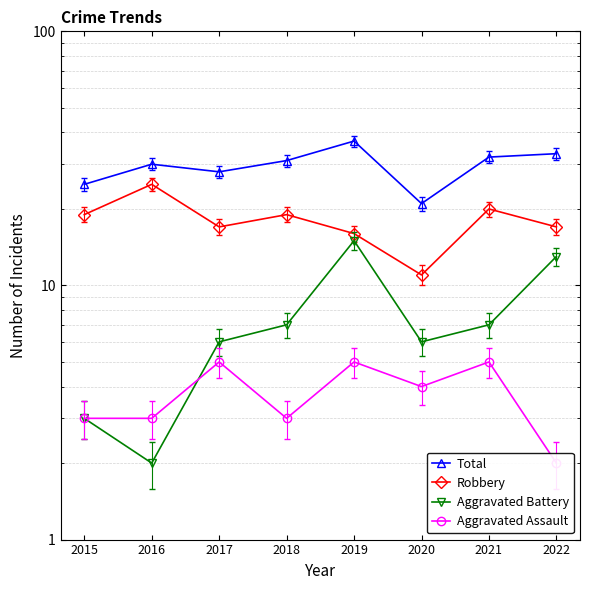

What is the spread (max minus min) of values at 2017?

23